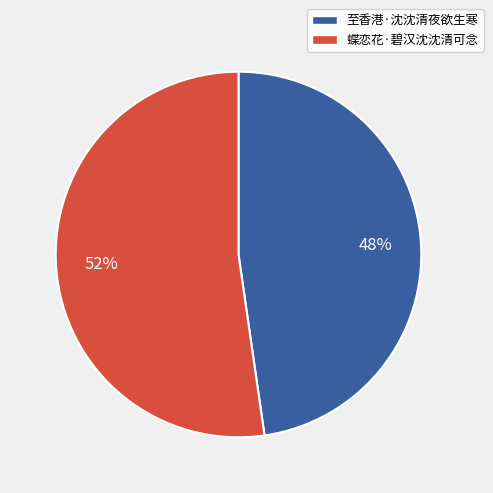

What is the largest slice in the pie chart?

蝶恋花·碧汉沈沈清可念